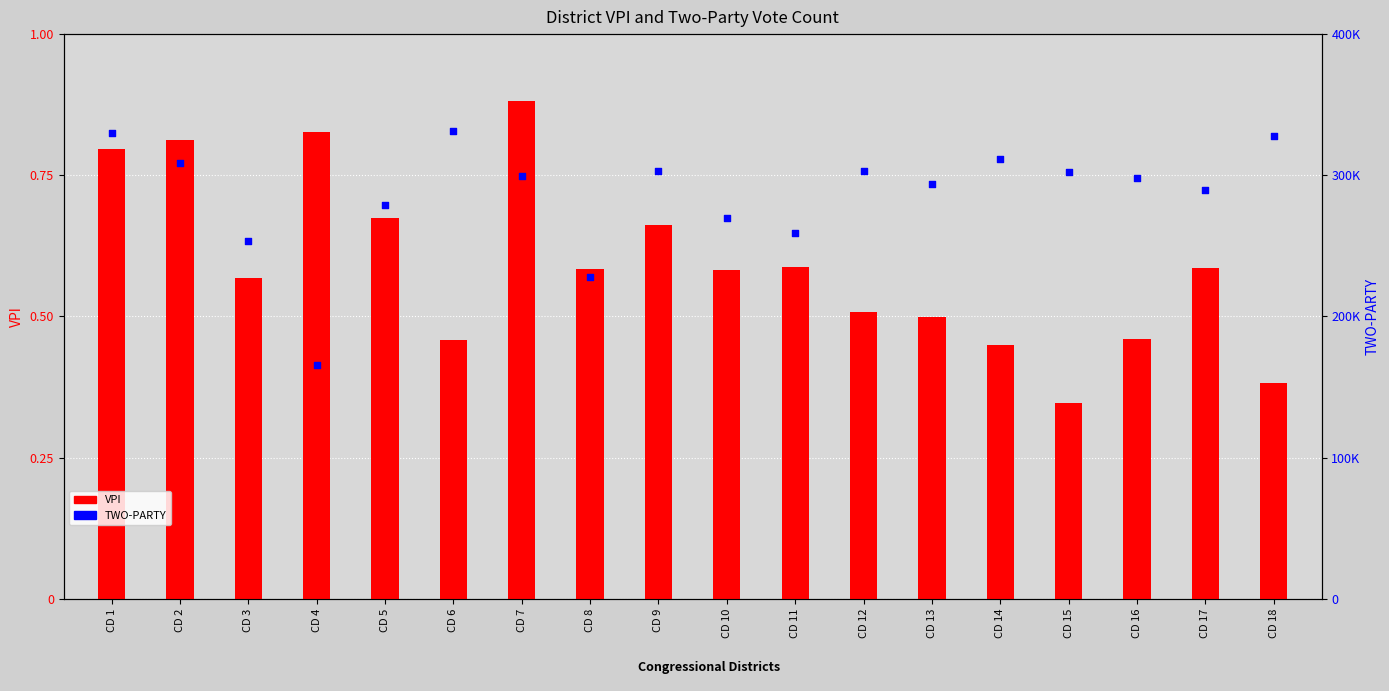

Which series contains the highest Y value?

TWO-PARTY